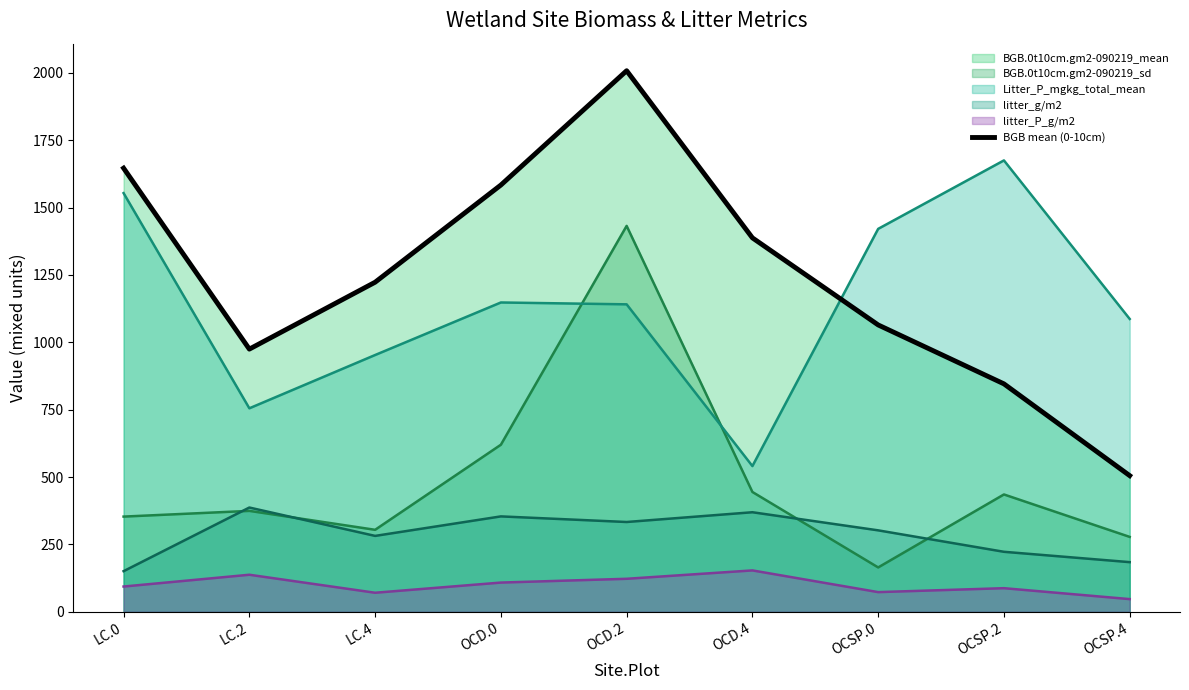

At which label does the data first exceed 1223?

LC.0